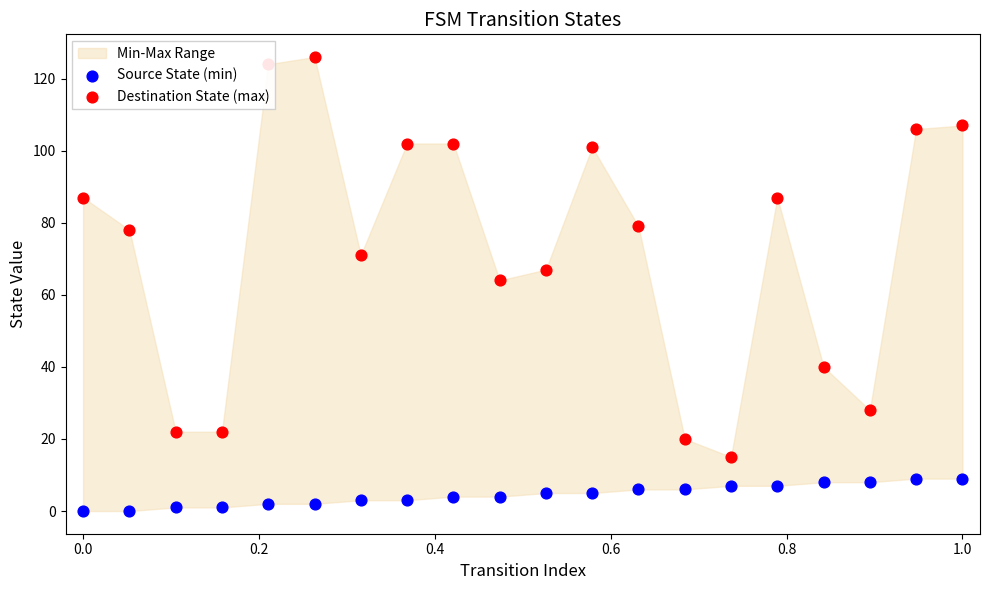

Which series contains the lowest Y value?

Source State (min)